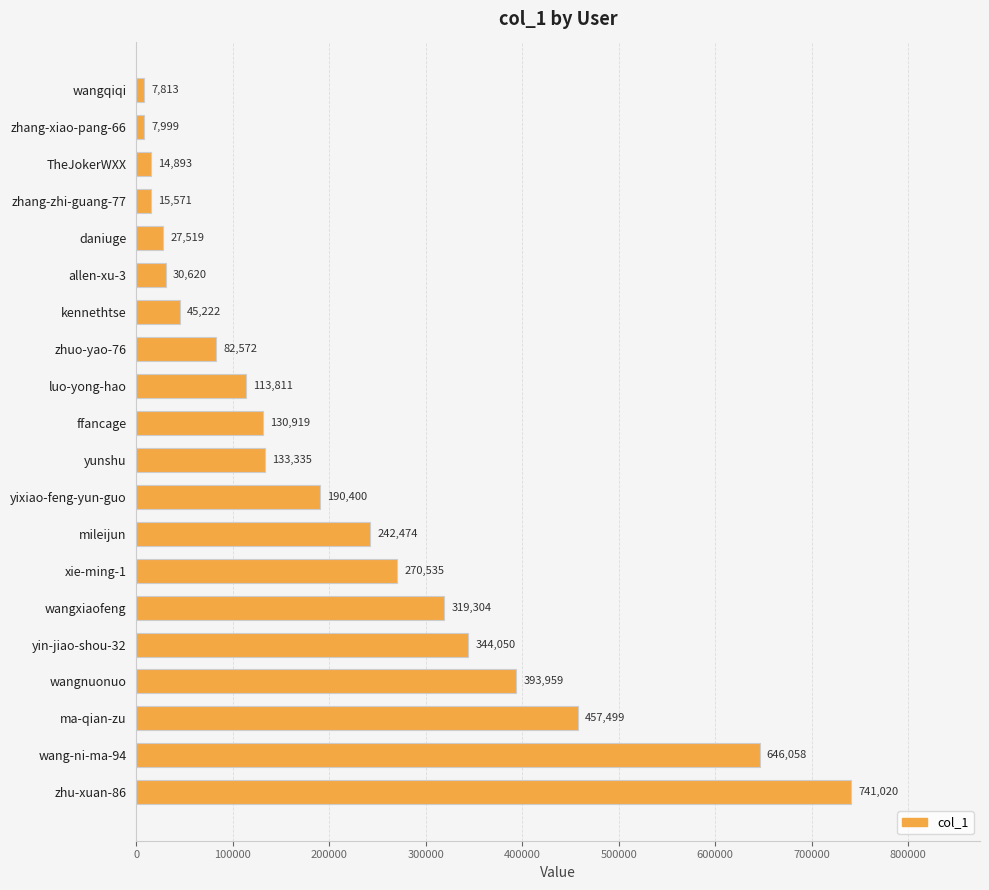

Reading bottom to top, what are all the values shown in this chart?

741020	646058	457499	393959	344050	319304	270535	242474	190400	133335	130919	113811	82572	45222	30620	27519	15571	14893	7999	7813